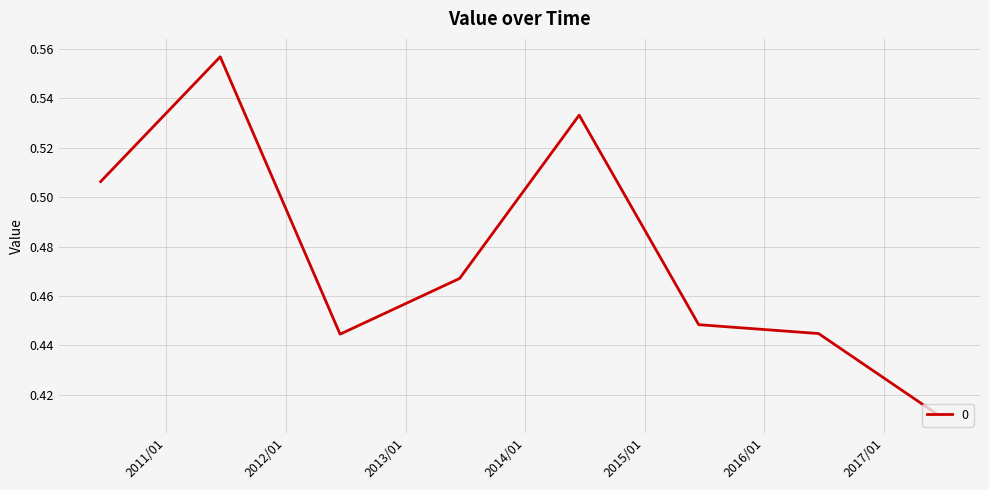

What is the sum of all values?

3.8